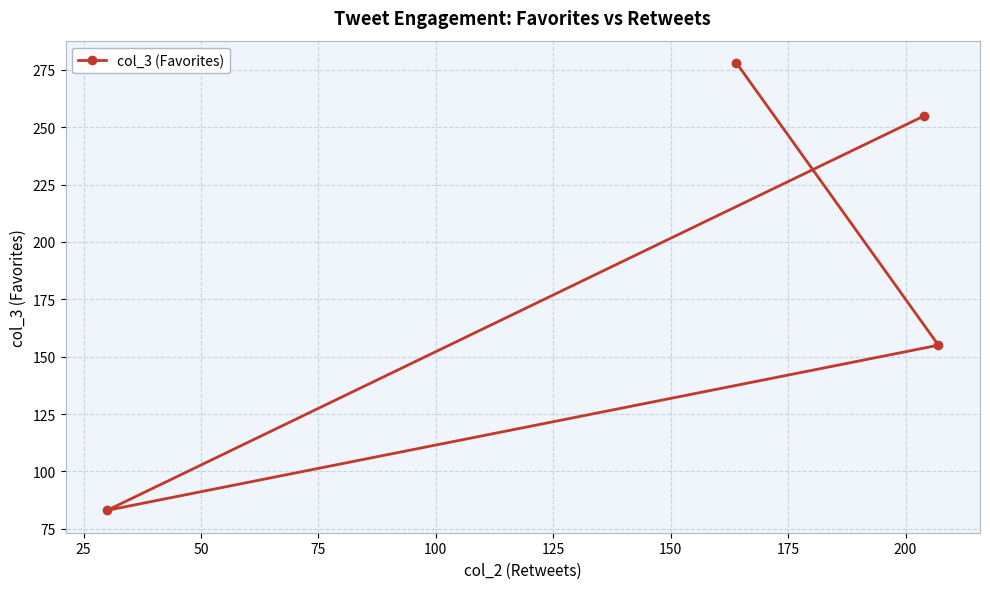

How many categories are shown in the chart?

4